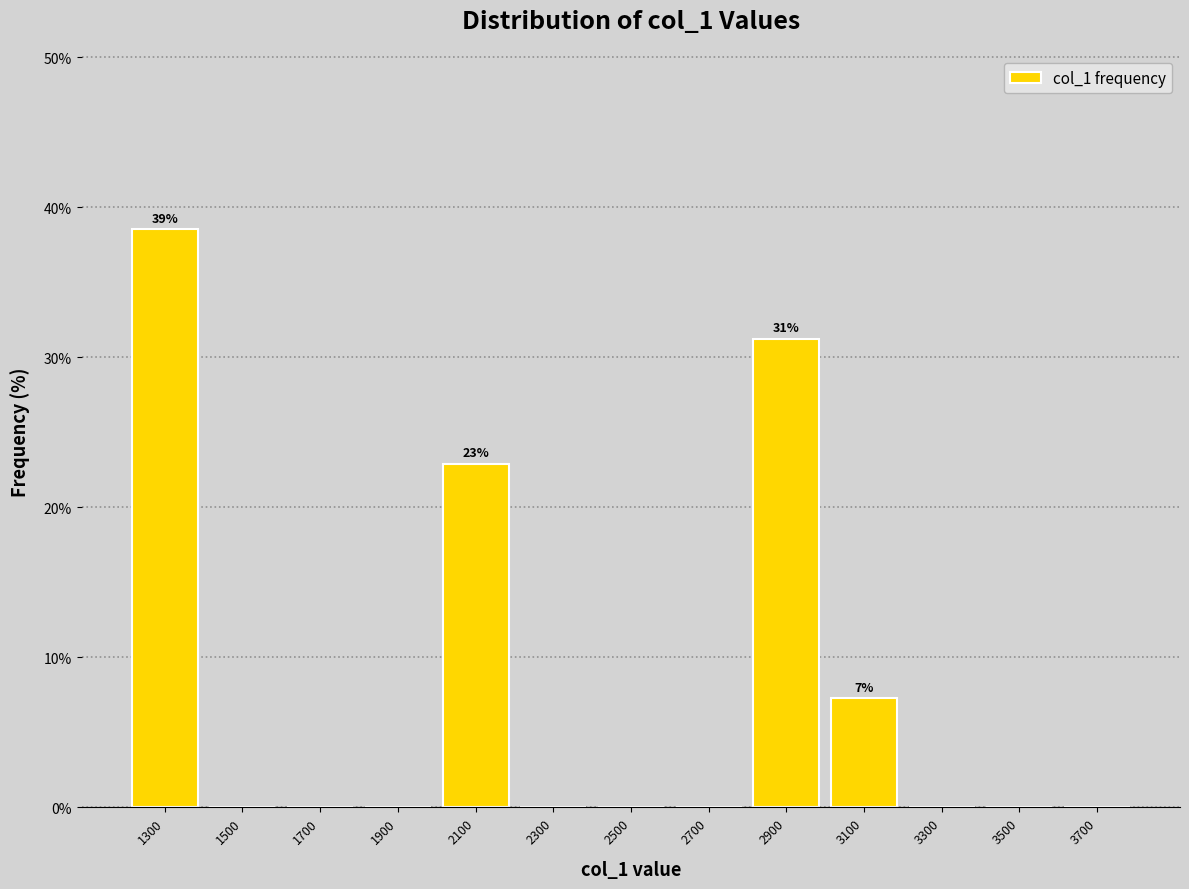

Which range on the x-axis has the tallest bar?

1200 to 1400